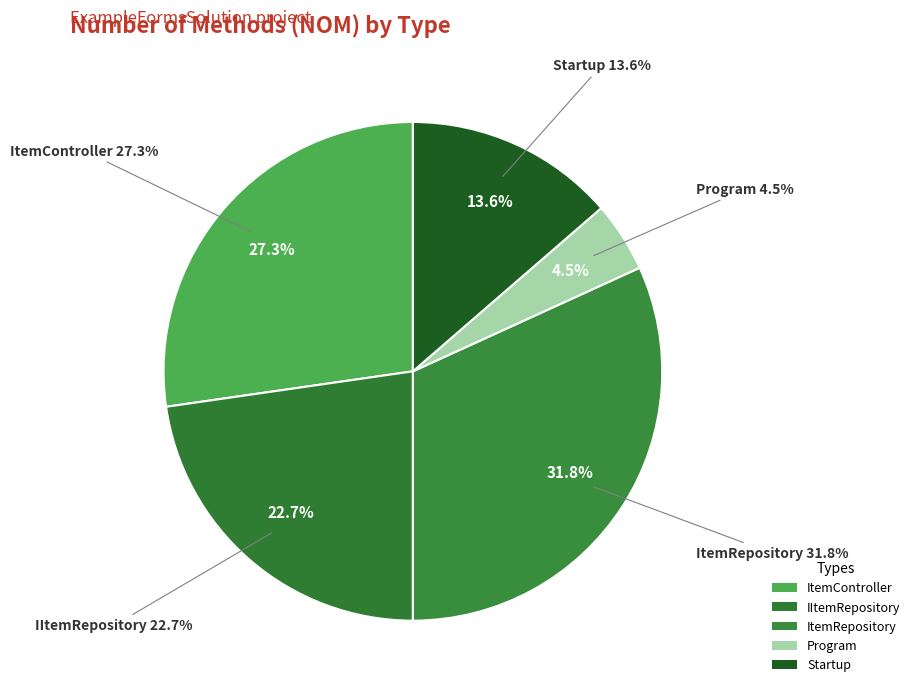

Combined, what portion of the pie is ItemController and Program?

31.8%